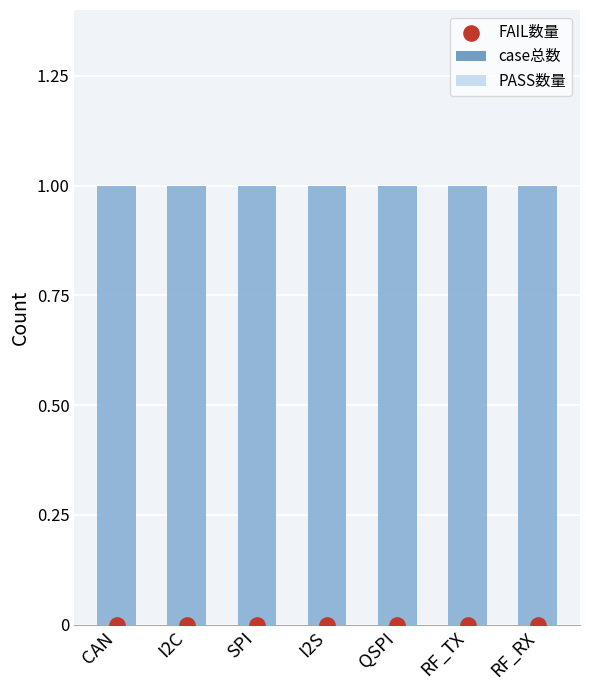

Which series has the widest spread of Y values?

case总数